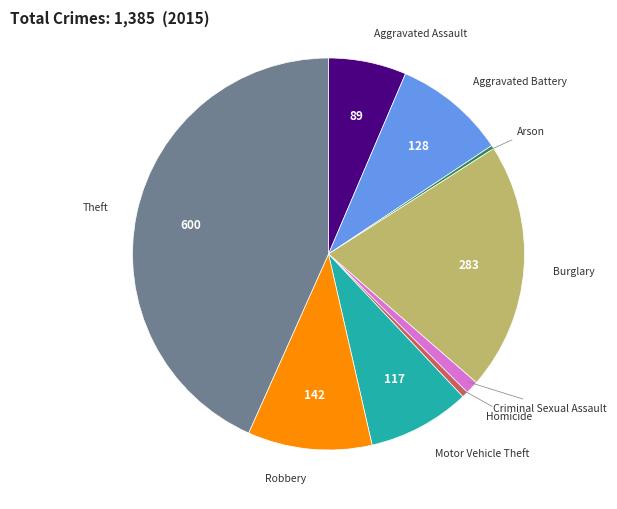

Count the number of slices in the pie.

9